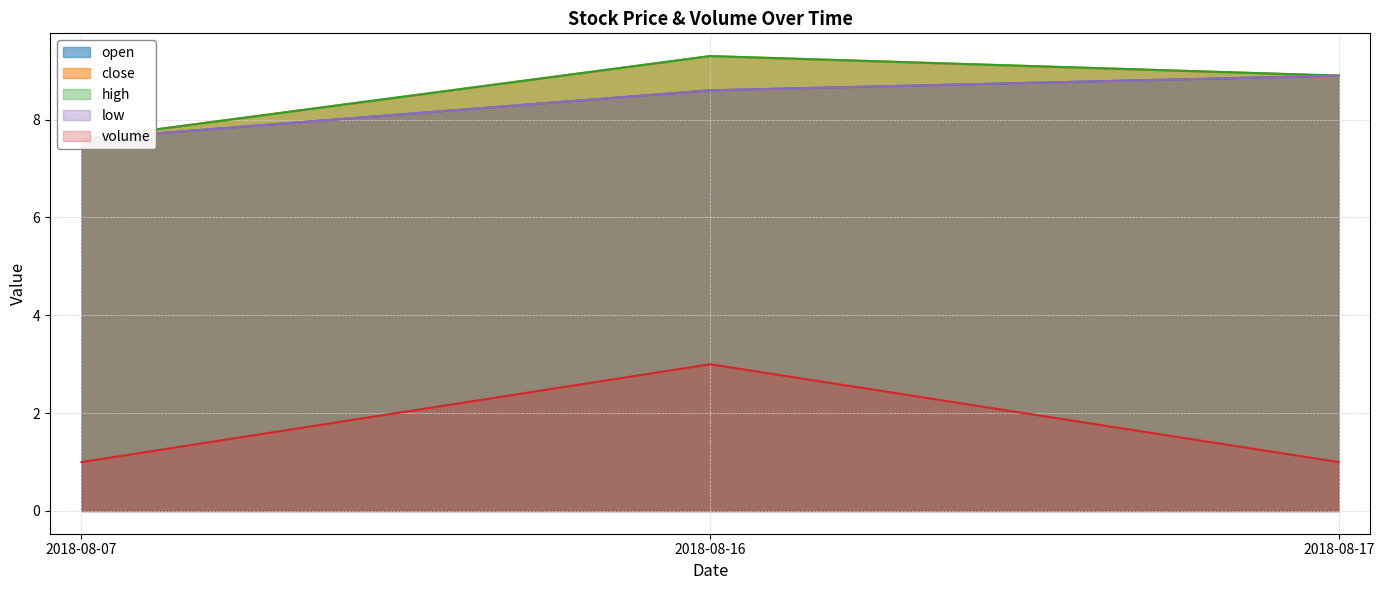

List the series in order of their peak value, lowest first.

volume, open, low, close, high